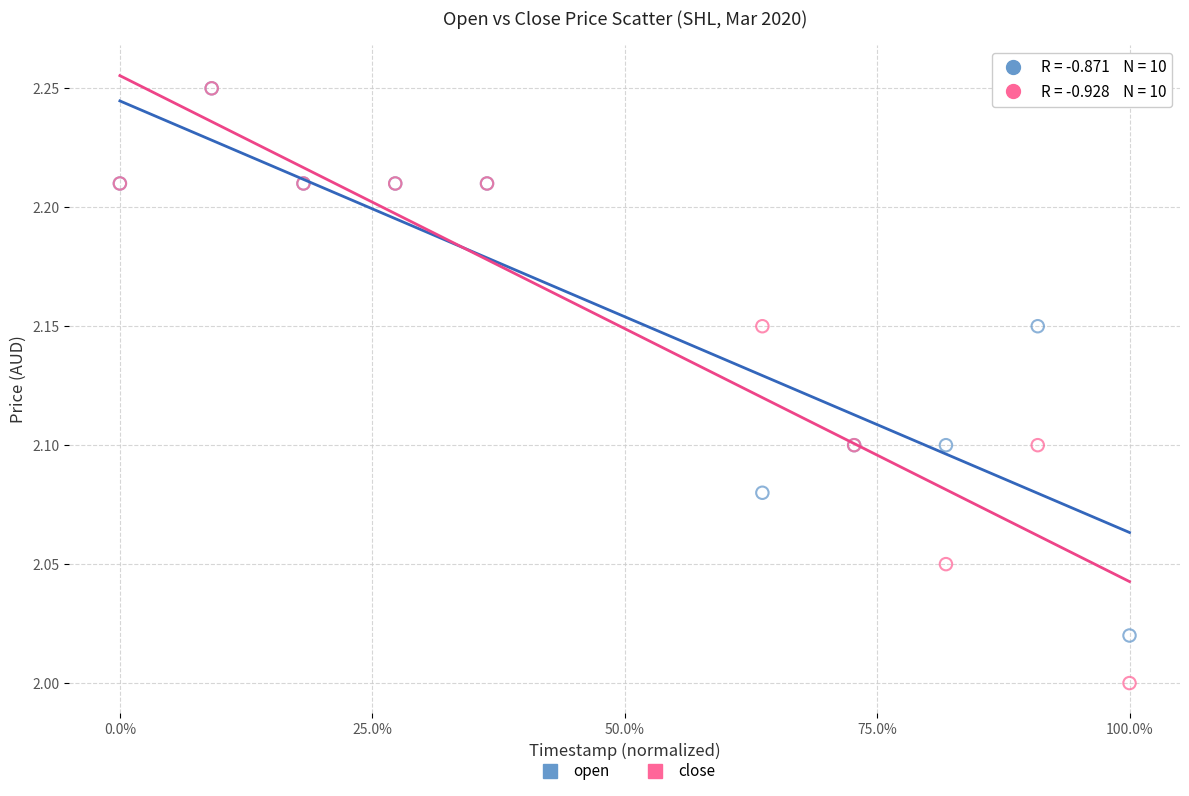

What are all the series names shown in the legend?

open, close